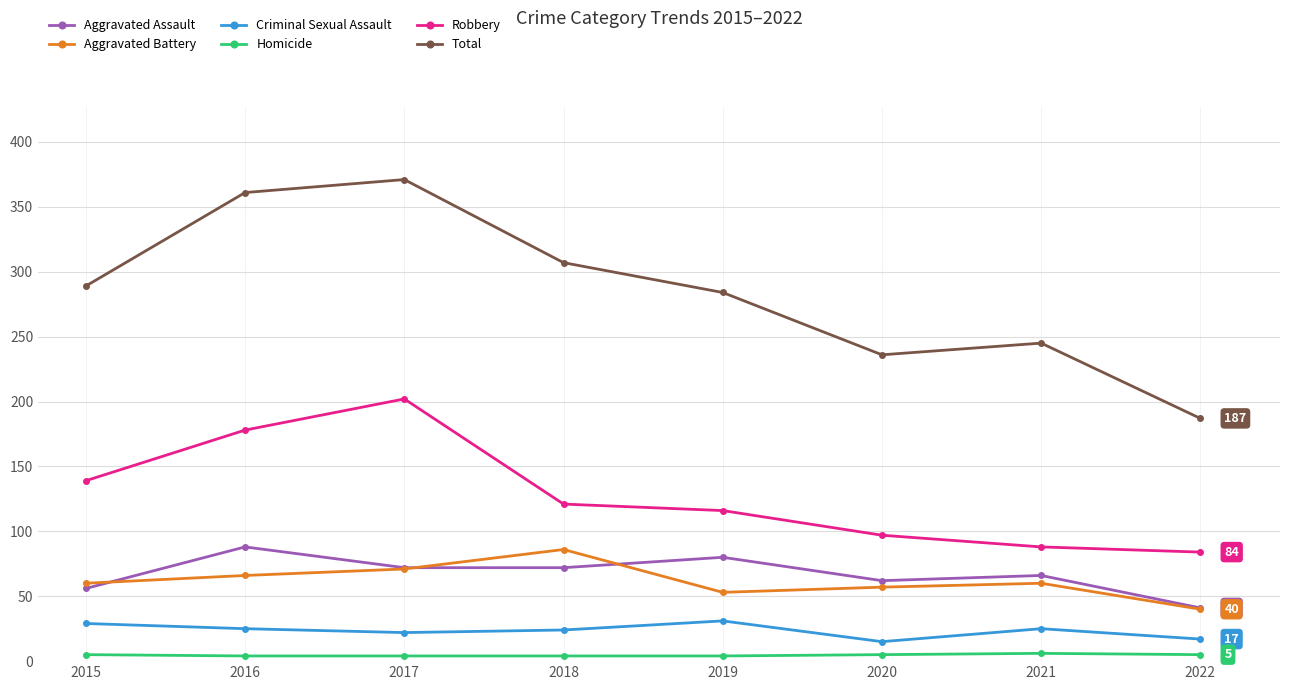

What value does the Homicide series have at 2018?

4